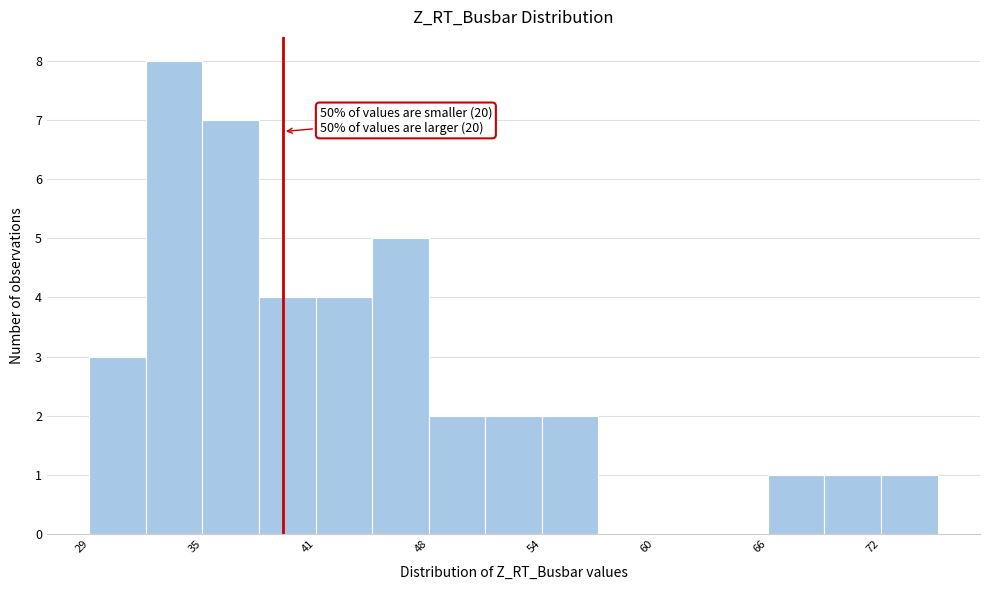

Read against the x-axis, roughly where is the centre of the tallest bar?

34